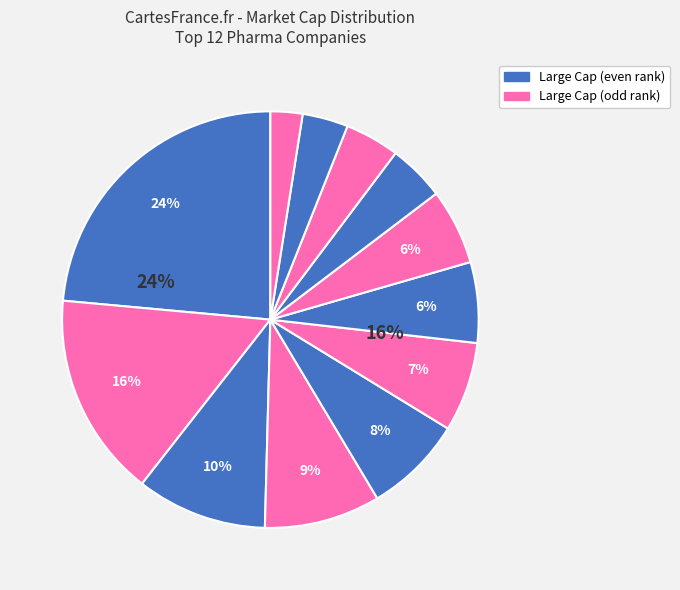

Is it true that Amgen is 14% of the pie?

False